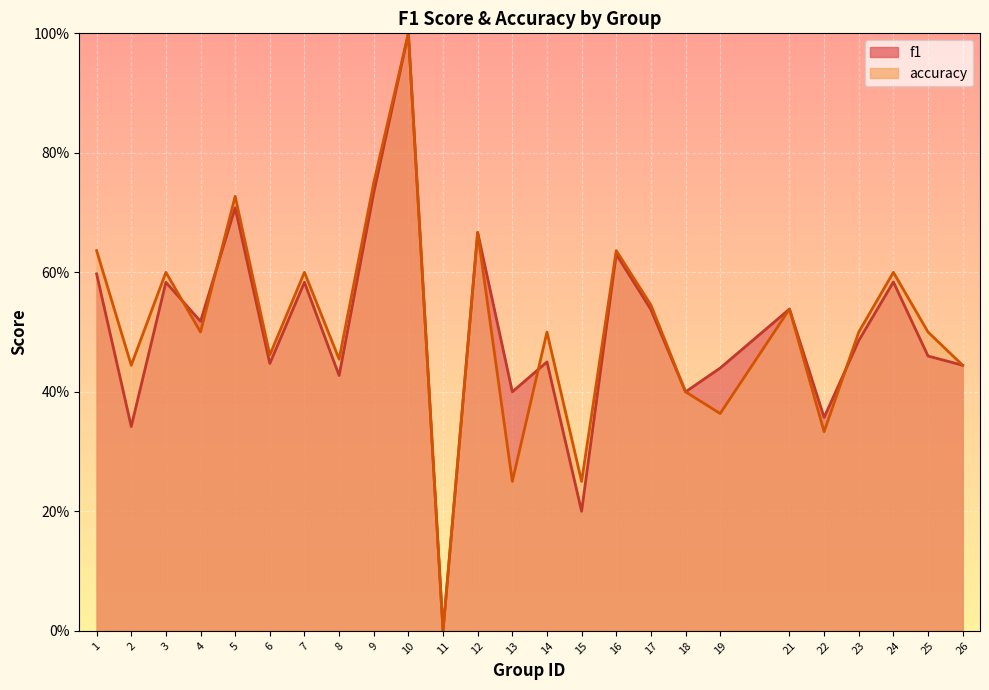

What is the total value across all series at 26?

0.9